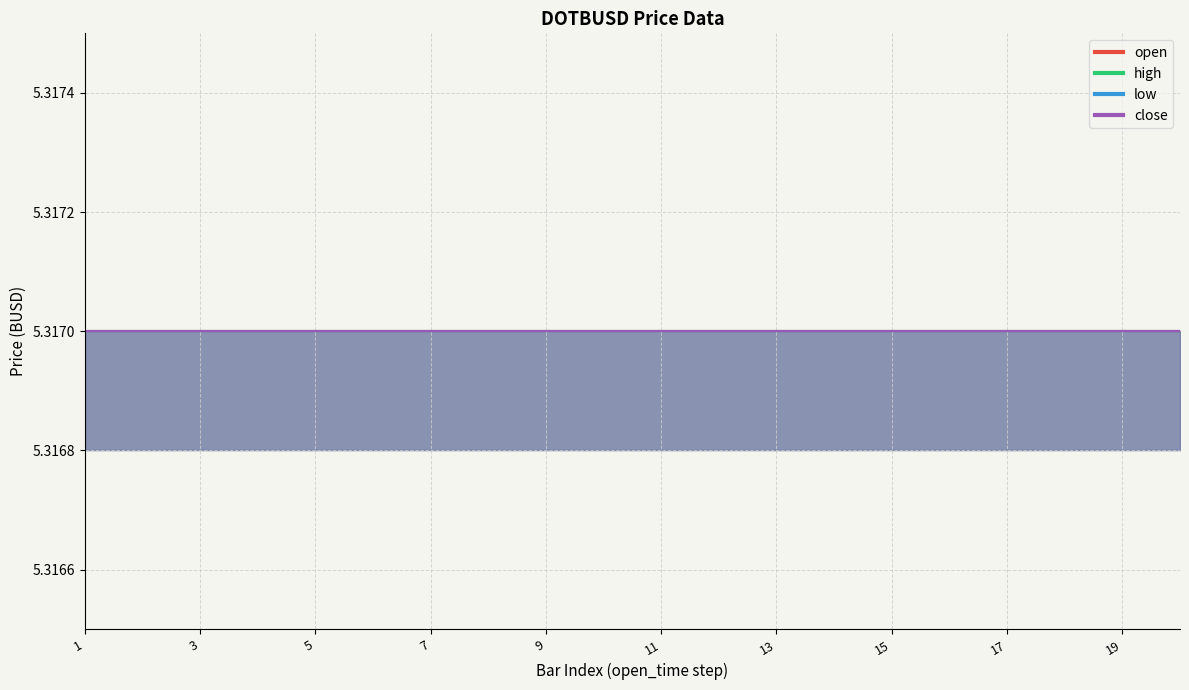

What is the sum of the close values at 1687154700000 and 1687155600000?

10.6